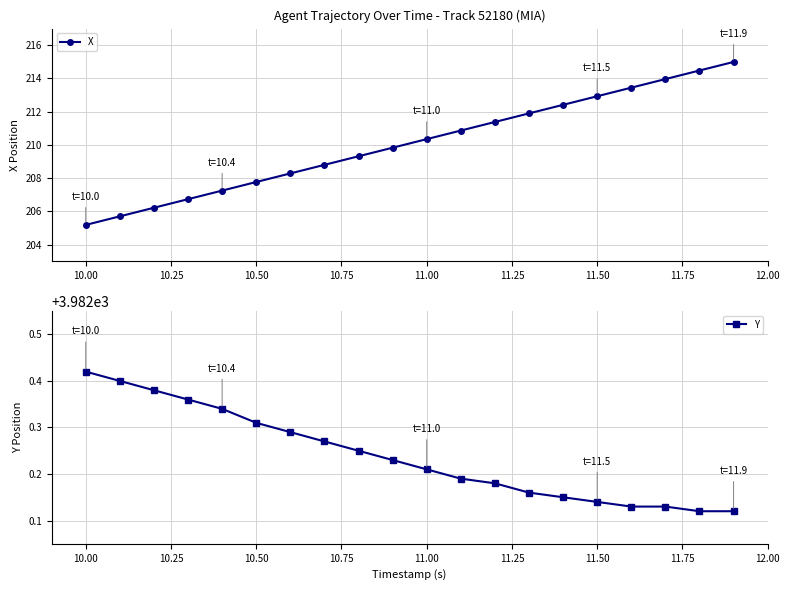

Where does the X series first go above 210?

11.00